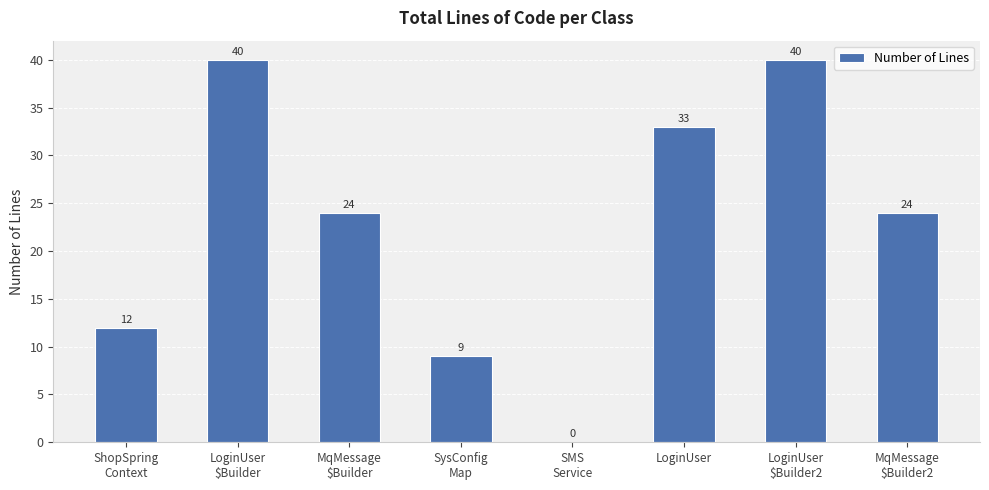

At which label does the data first exceed 24?

LoginUser
$Builder